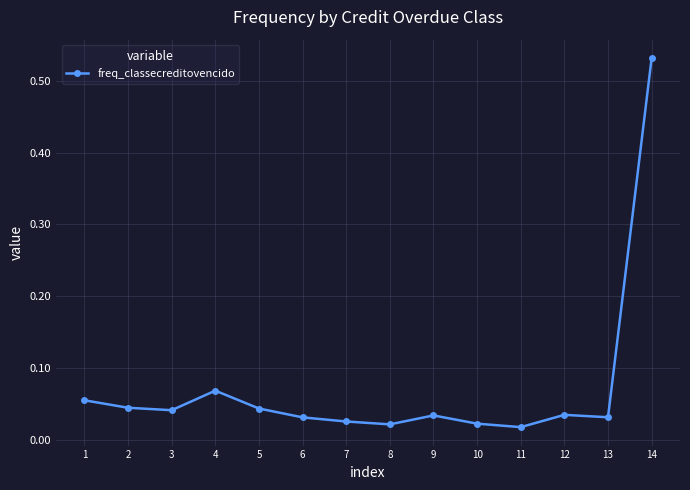

What is the sum of the values at 9 and 14?

0.6